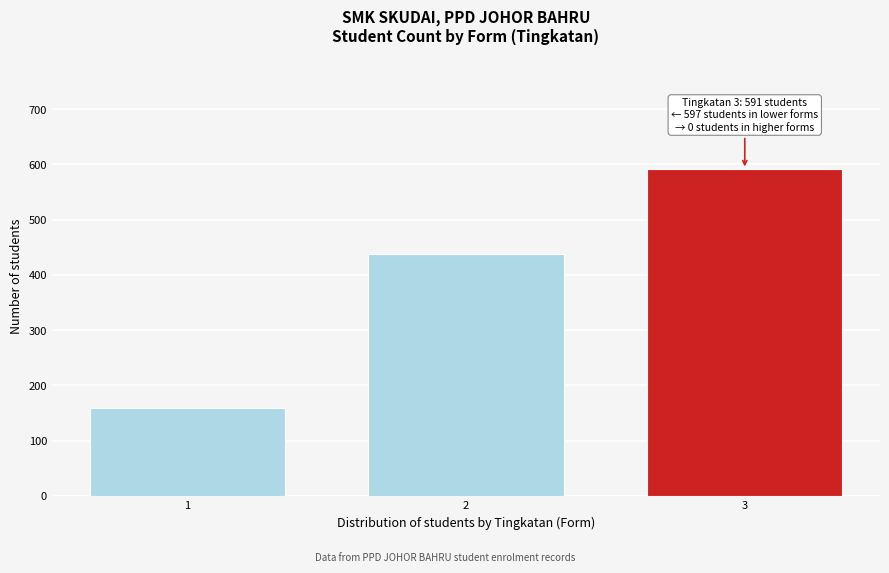

Reading left to right, list all the values displayed in this chart.

159	438	591